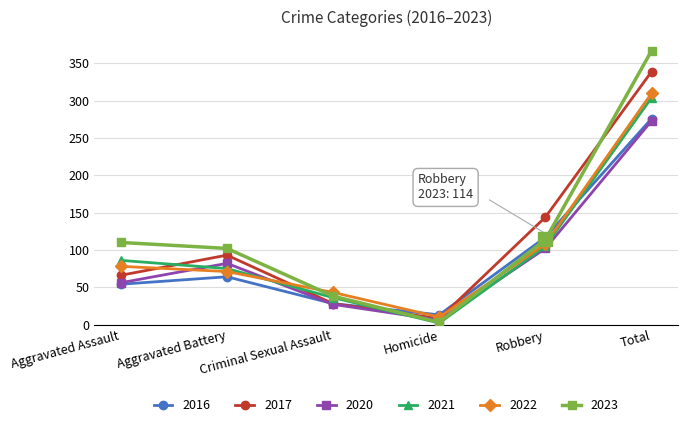

What is the value of the 2020 point at the 2nd from the left?

82